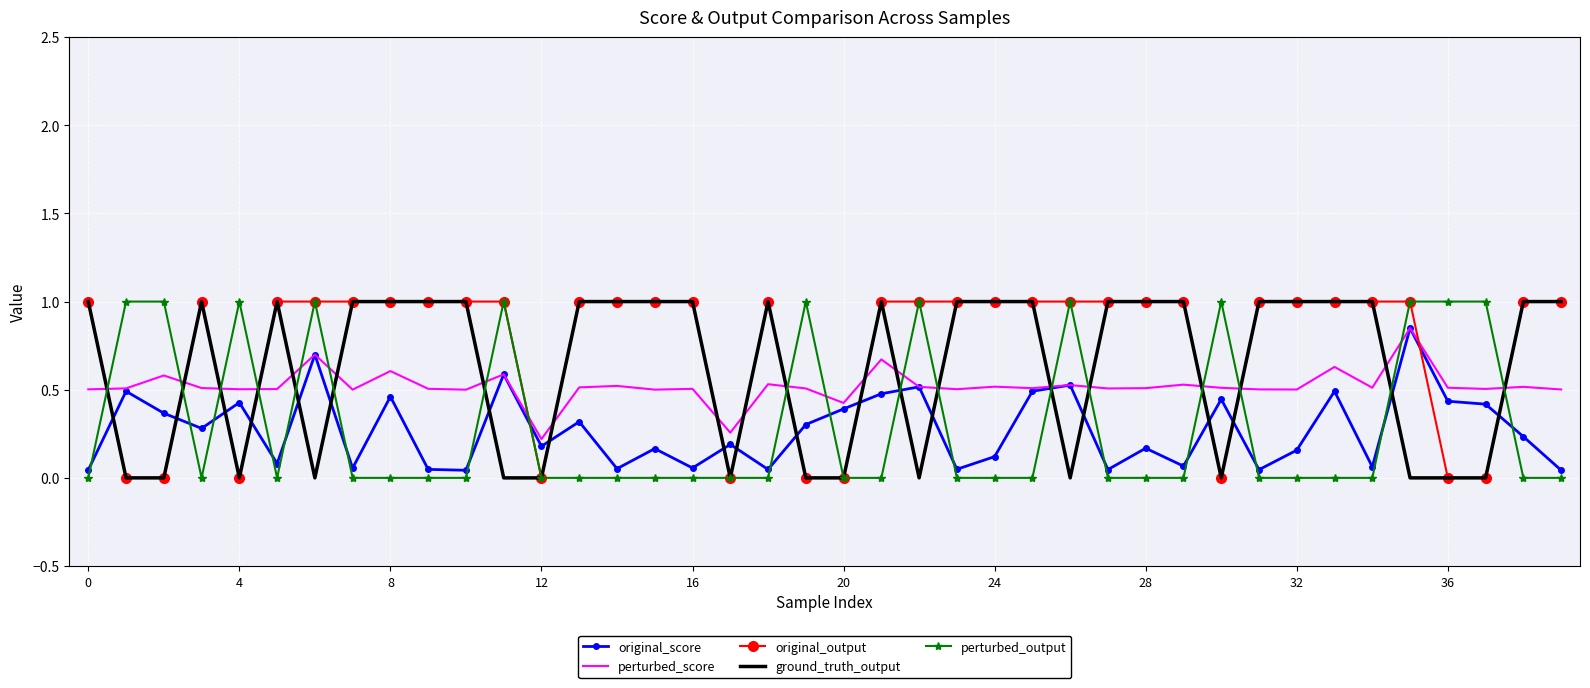

Which series has the largest total across all categories?

original_output